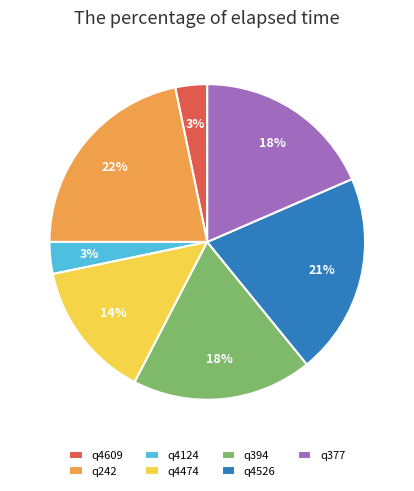

Count the number of slices in the pie.

7